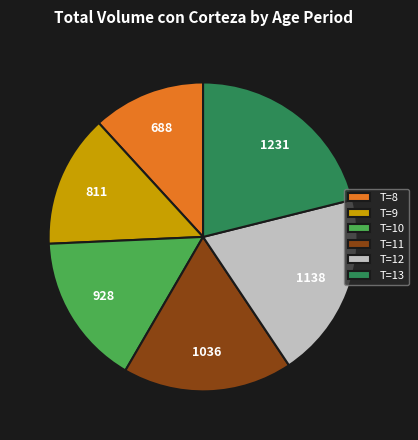

The T=12 slice represents 20% of the pie. True or false?

True